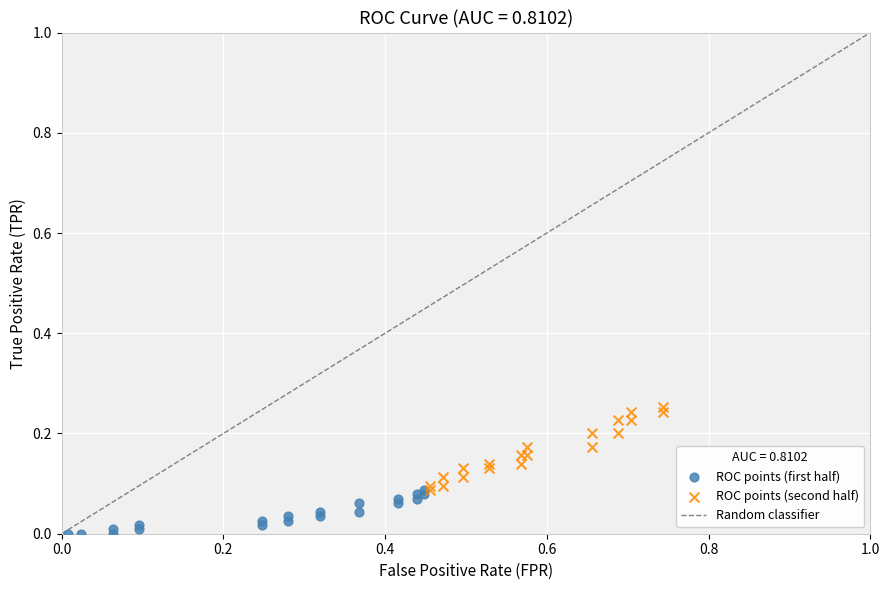

Which series reaches the minimum Y coordinate?

ROC points (first half)